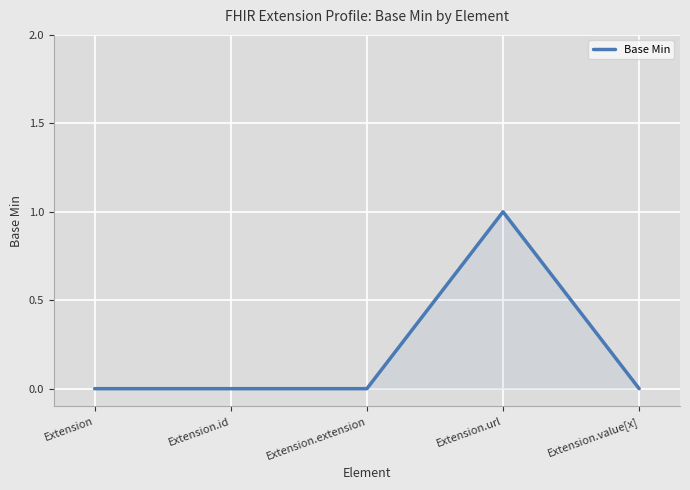

True or false: there are more than 0 points higher than both neighbors.

True